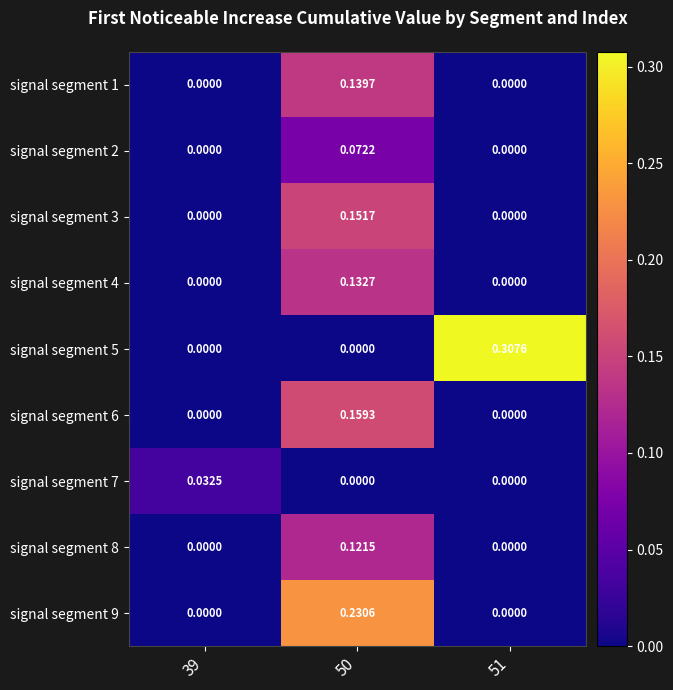

Count the number of data series in this chart.

9